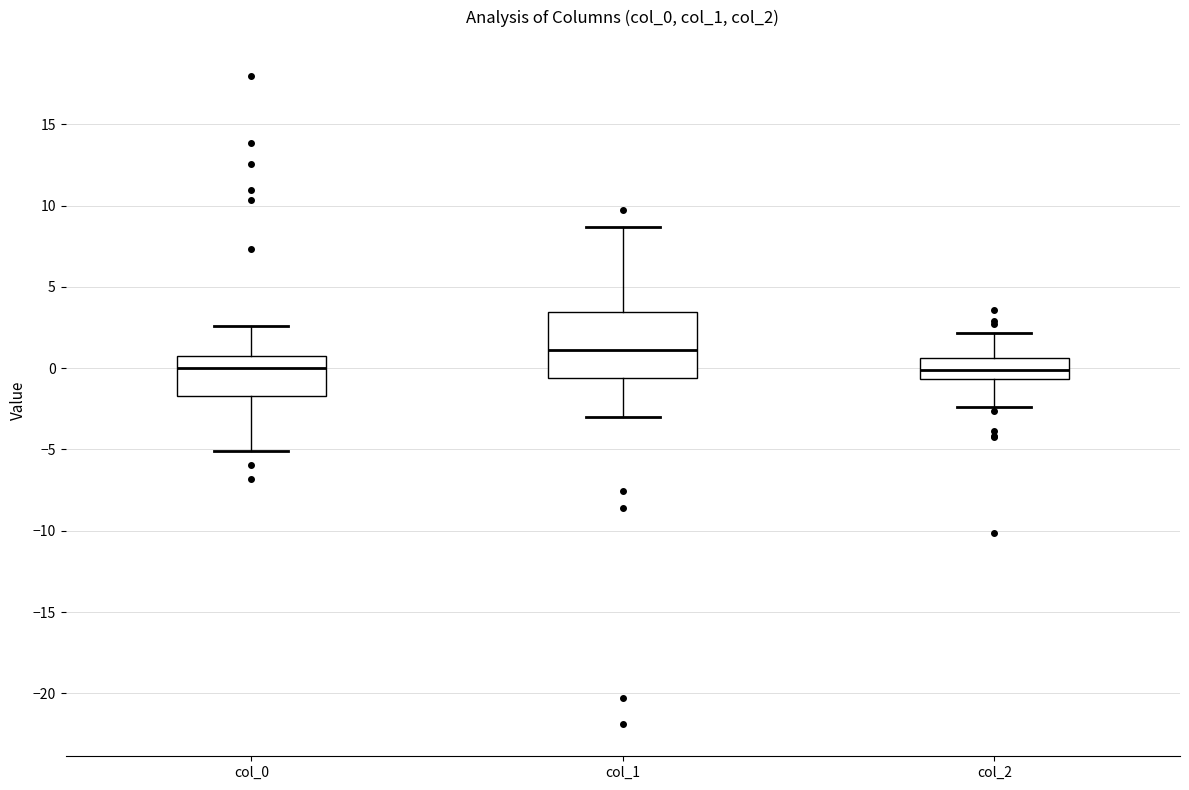

Where is the lower edge of the box for col_1 on the y-axis? The values are not printed on the chart, so give them approximately, as read against the axis.

-0.5